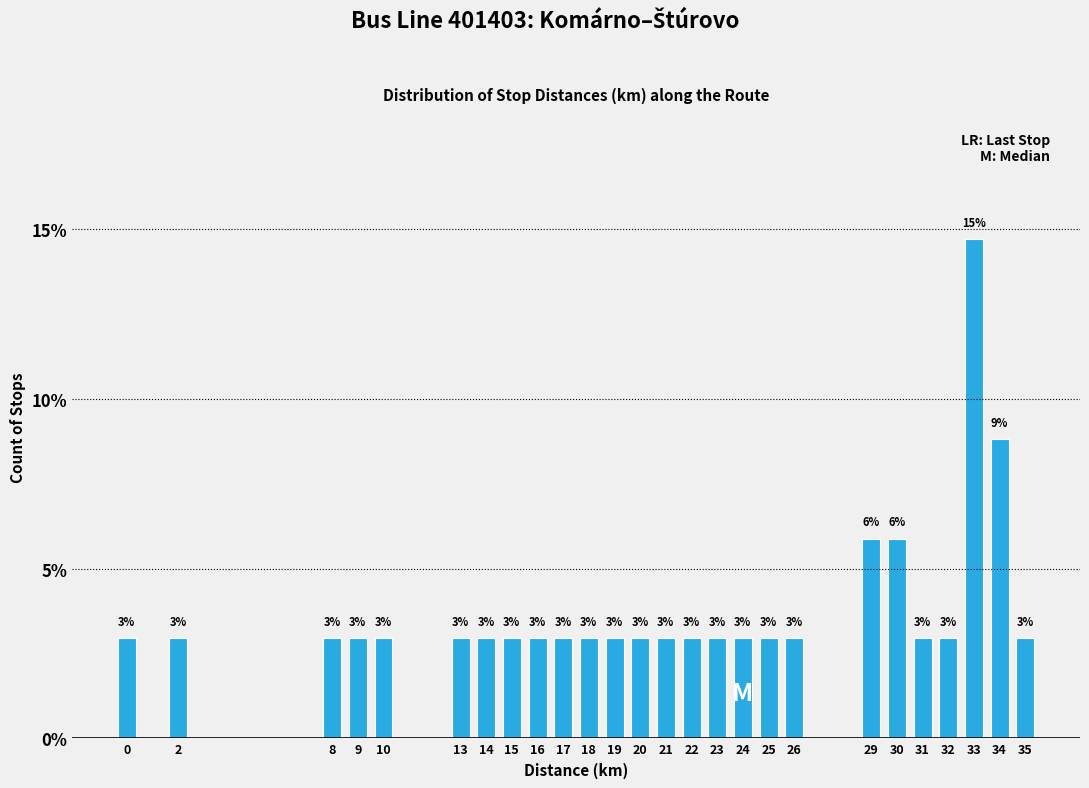

Does the chart contain any negative values?

No